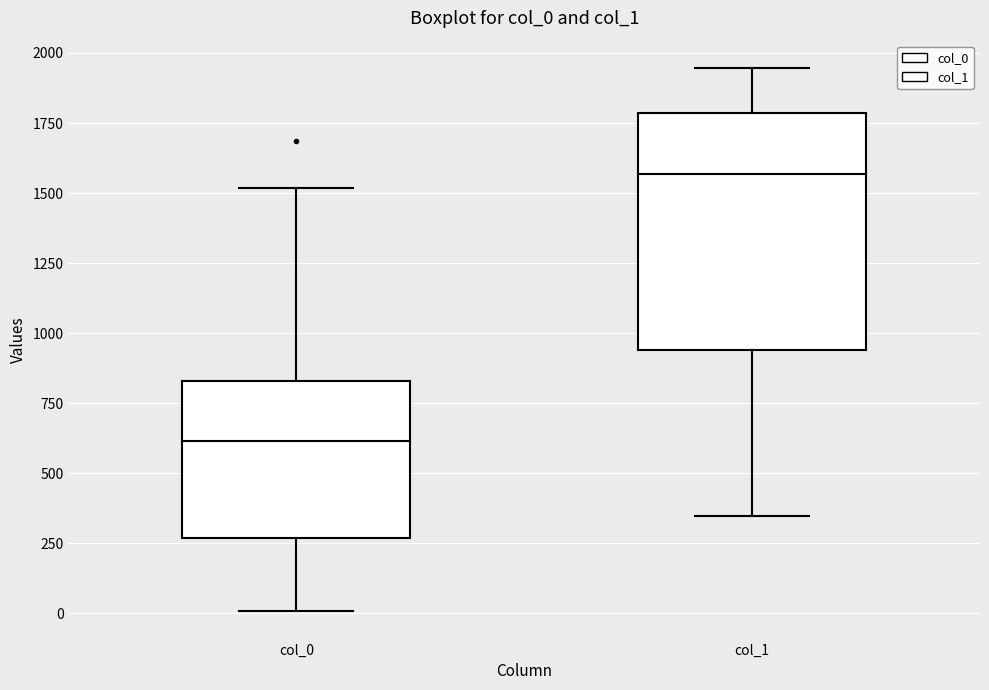

Which box is the tallest, from its lower edge to its upper edge?

col_1